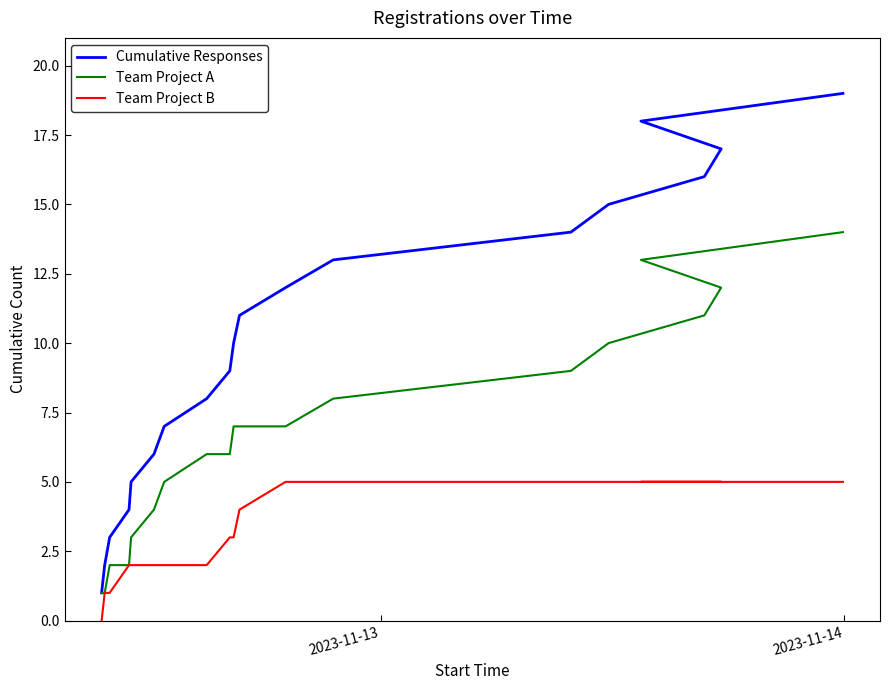

True or false: Team Project B has a value of -2 at 2023-11-13.

False